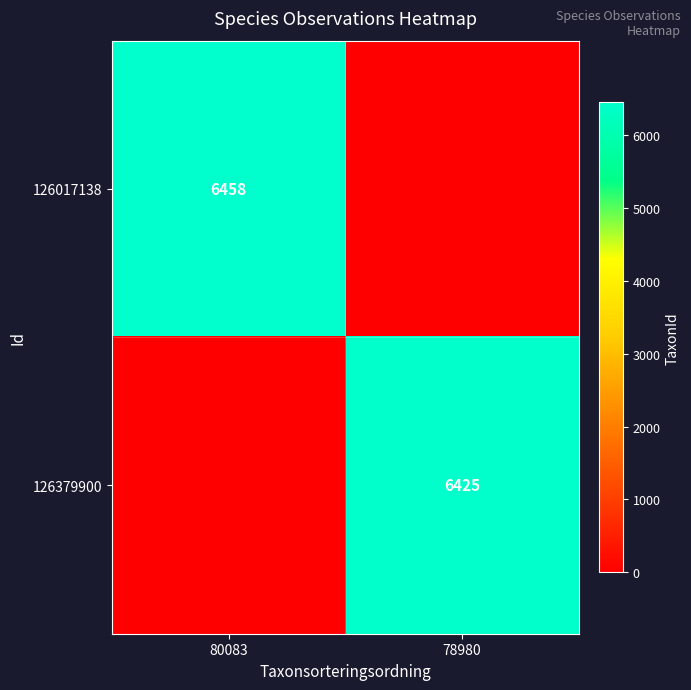

What is the greatest value displayed?

6458